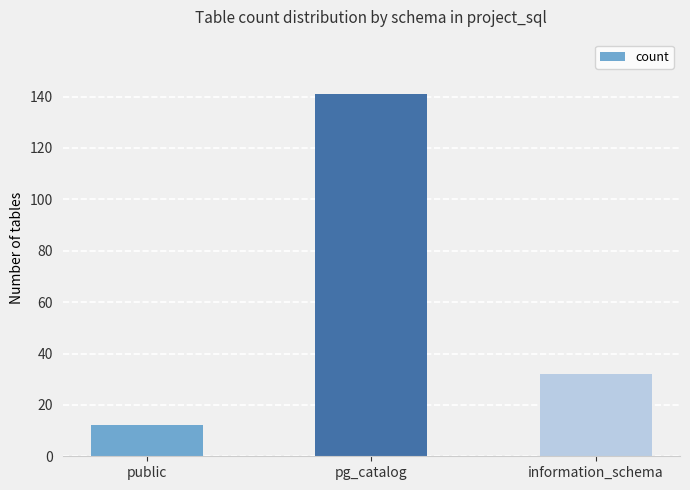

True or false: the data shows 32 at information_schema.

True